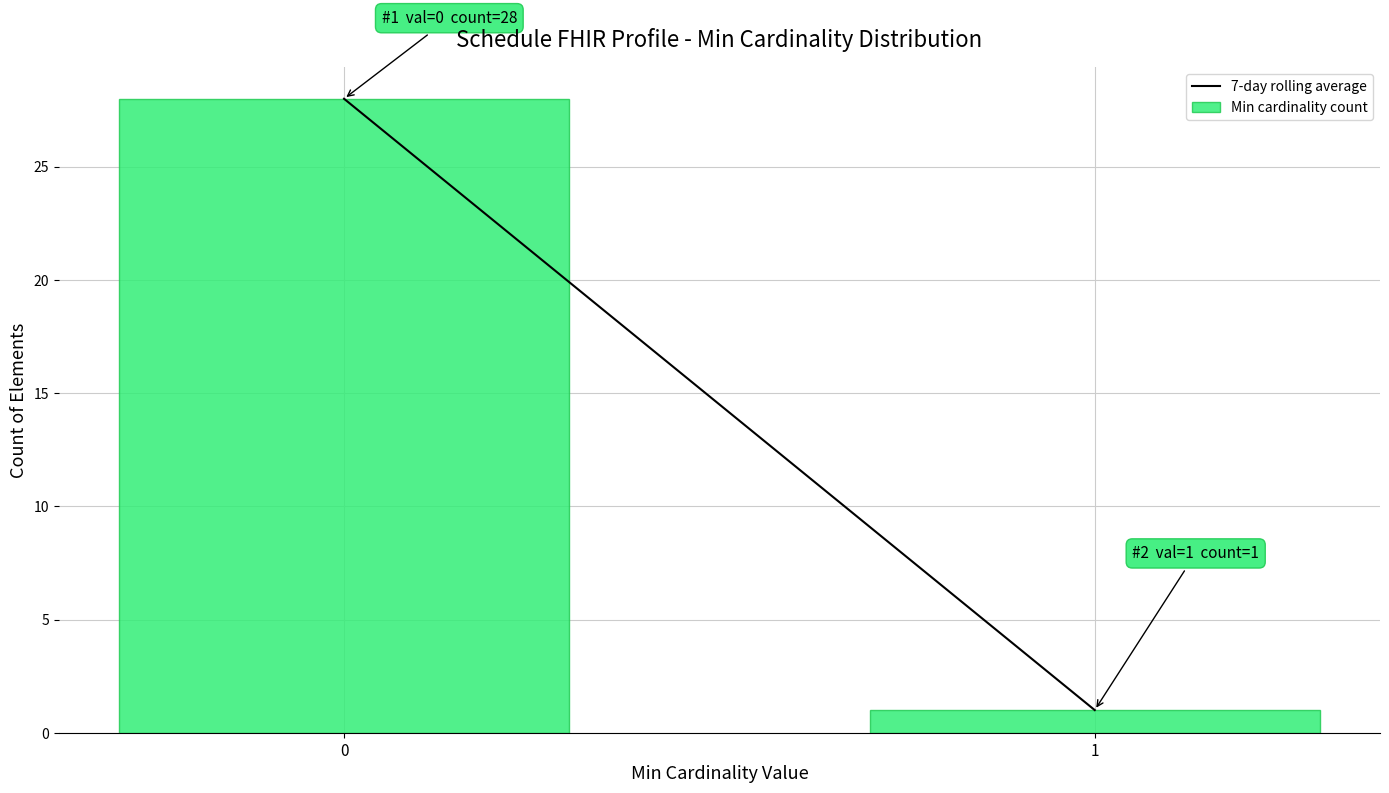

Reading left to right, list all the values displayed in this chart.

28	1